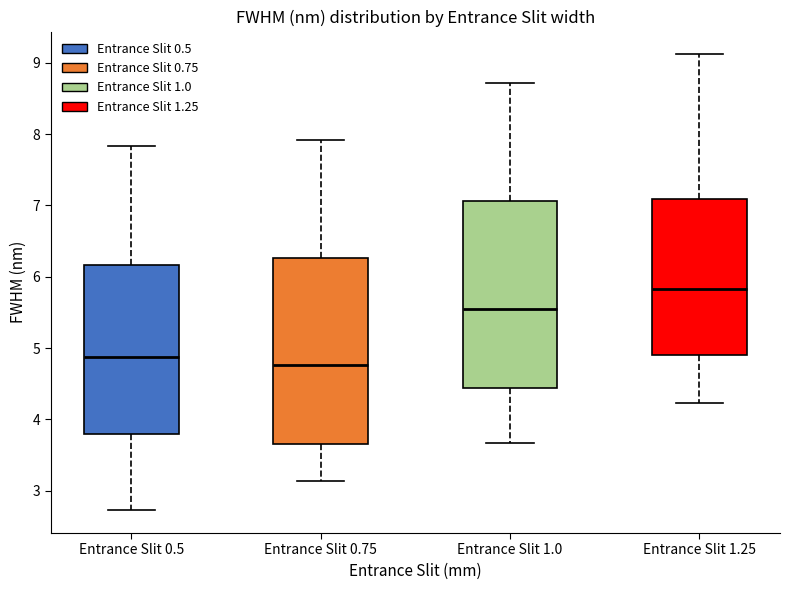

Where does the lower whisker of the box for Entrance Slit 1.0 end on the y-axis? The values are not printed on the chart, so give them approximately, as read against the axis.

3.7